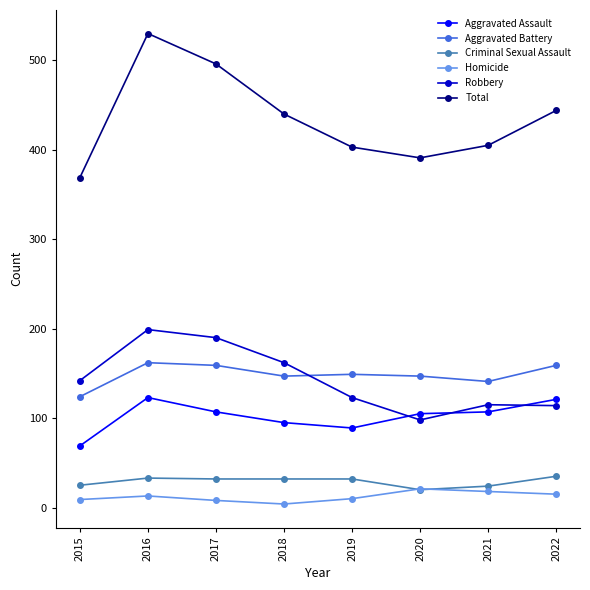

How many lines are shown in the chart?

6